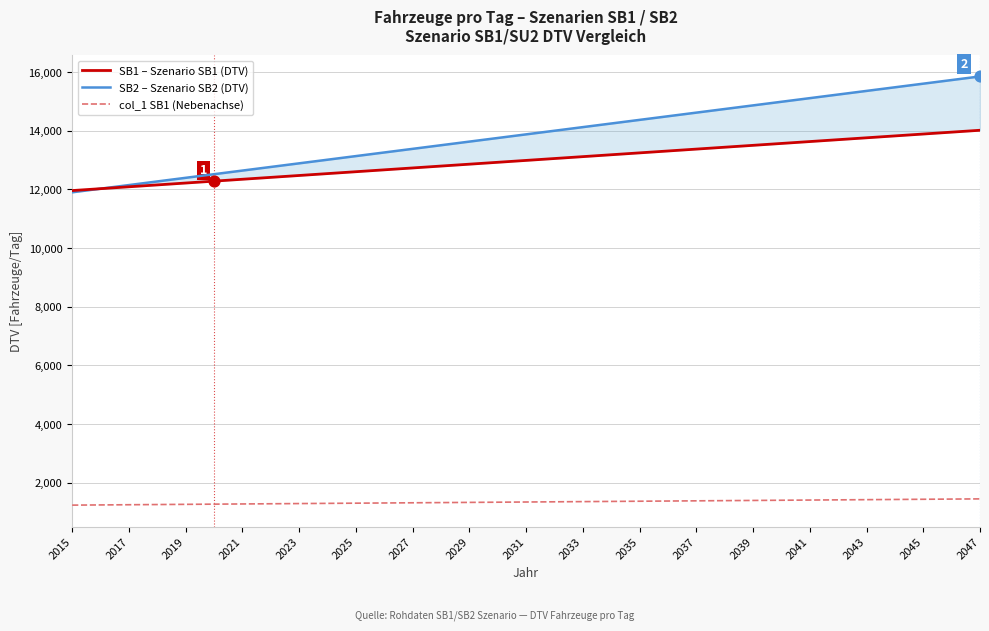

True or false: col_1 SB1 (Nebenachse) has a value of 2126.3 at 2033.

False